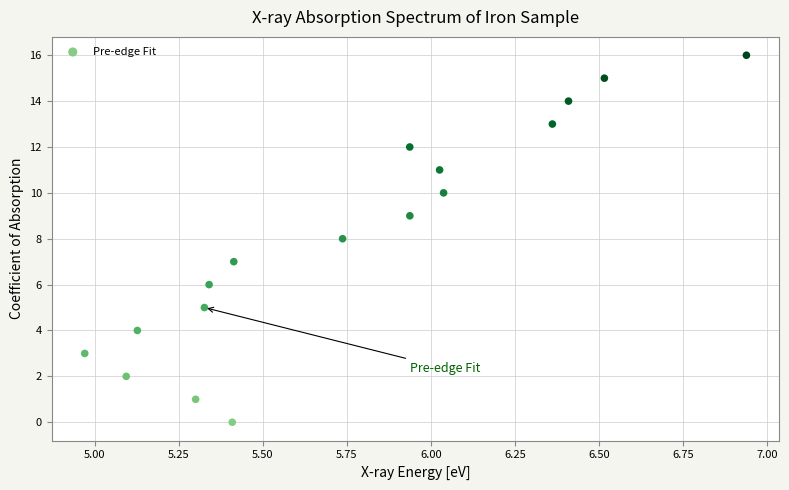

What is the range of Y values (max minus min)?

16